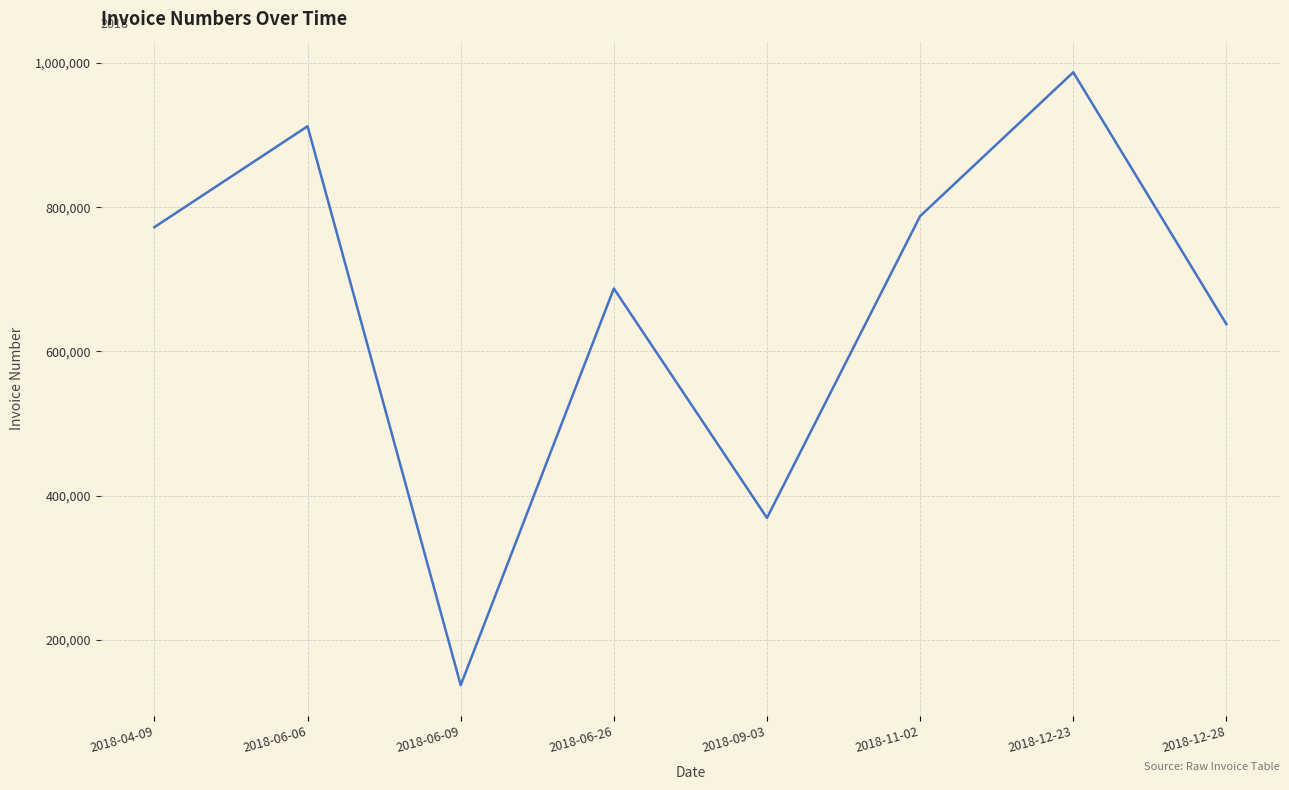

What is the average value?

661288